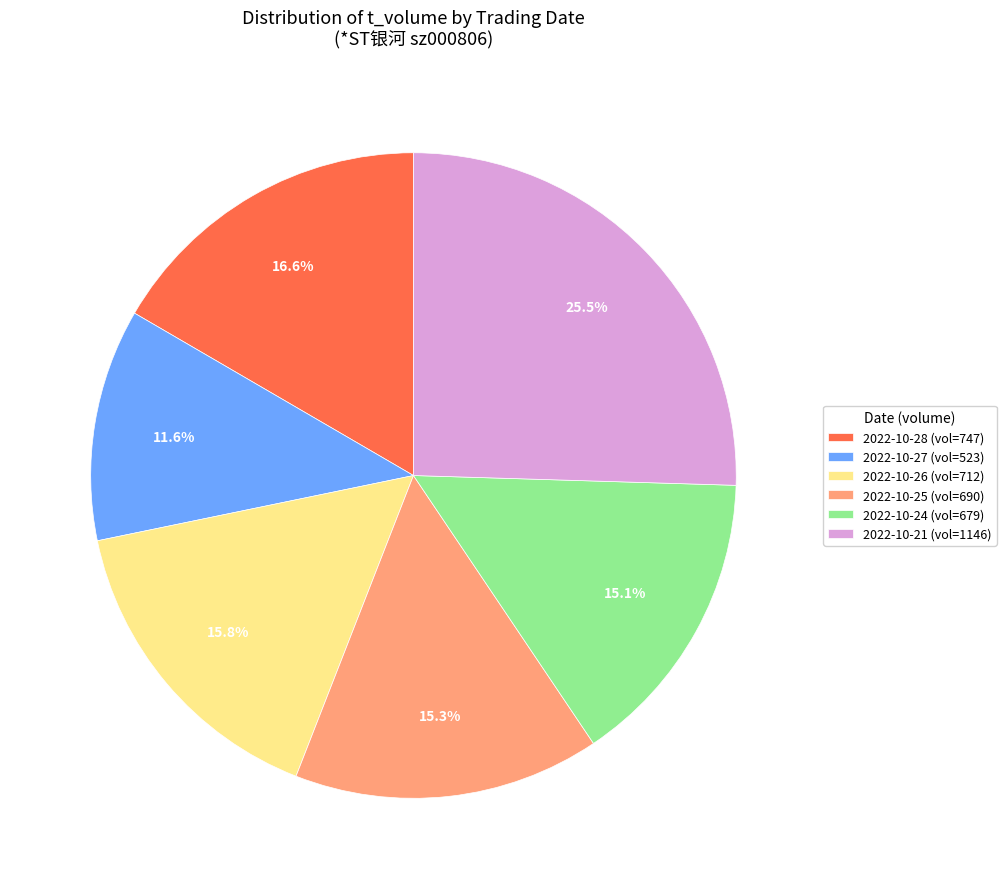

Is there any slice that represents more than half of the pie?

No